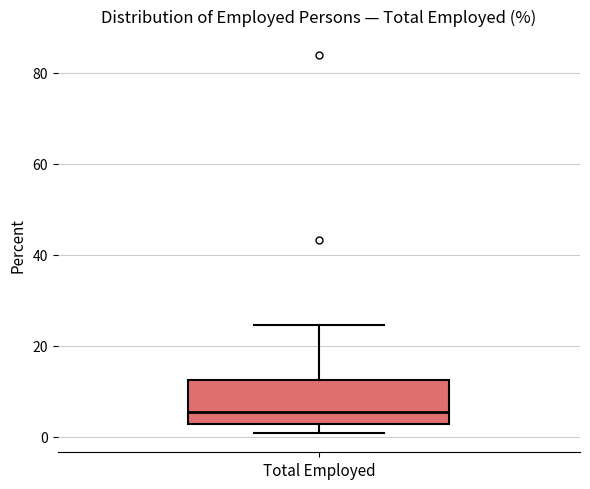

Transcribe this box plot: give where the median line is, the range the box spans, and where the two whiskers end, as read against the y-axis. The values are not printed on the chart, so give them approximately, as read against the axis.

median 6, box 2 to 12, whiskers 0 to 24